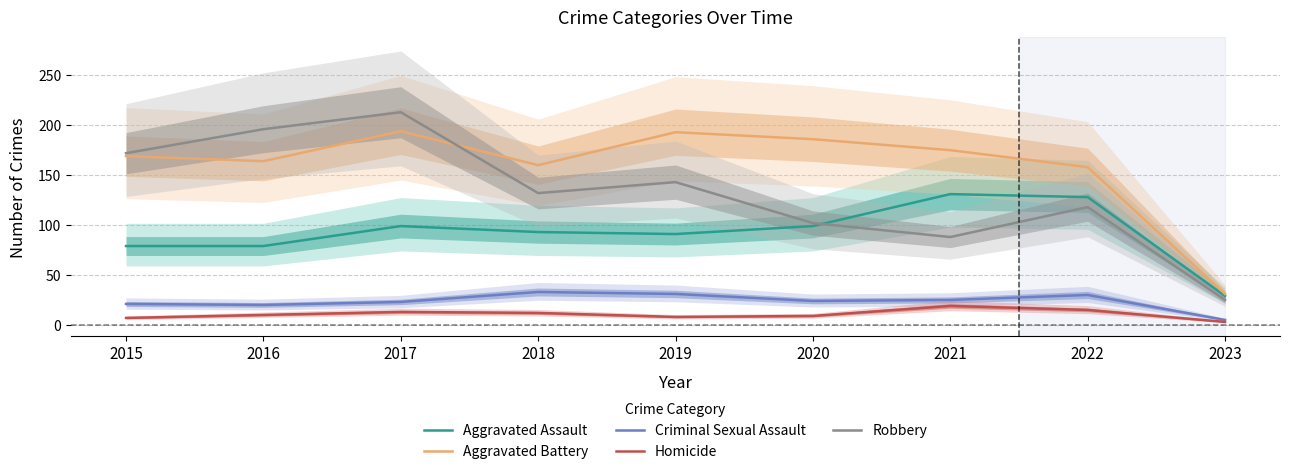

How many values in the Robbery series exceed 132?

4